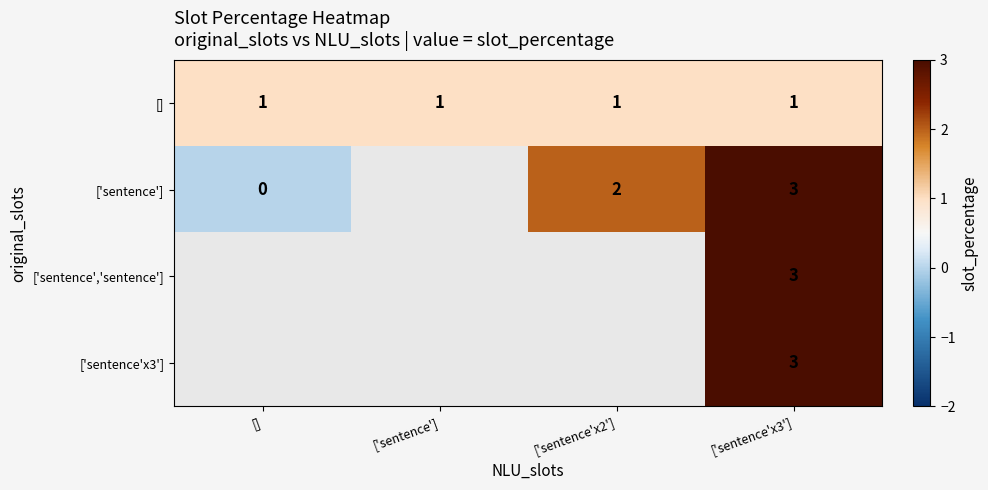

Which category has the lowest value across all series?

[]